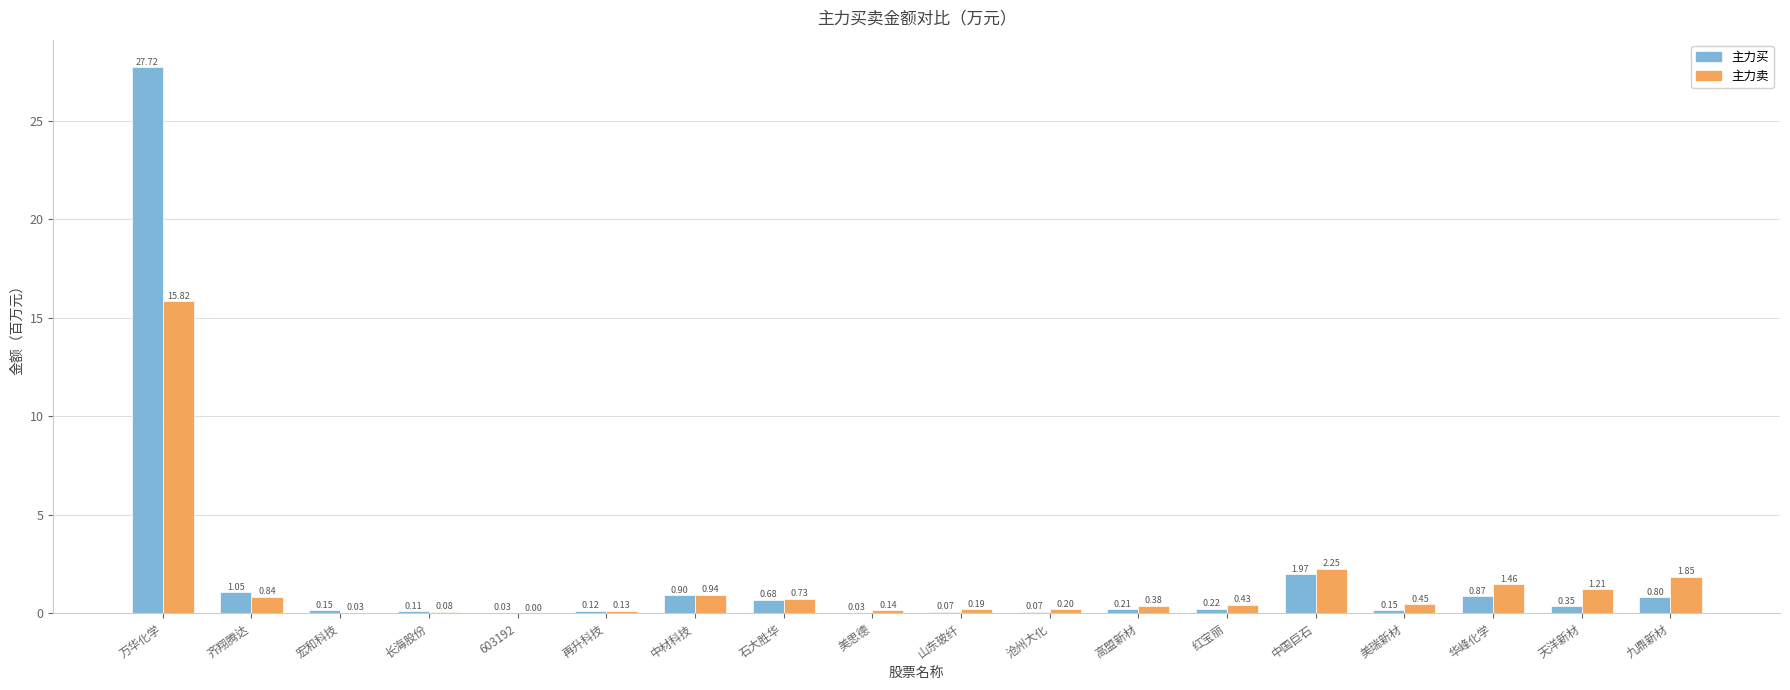

At which category is the sum across all series the highest?

万华化学